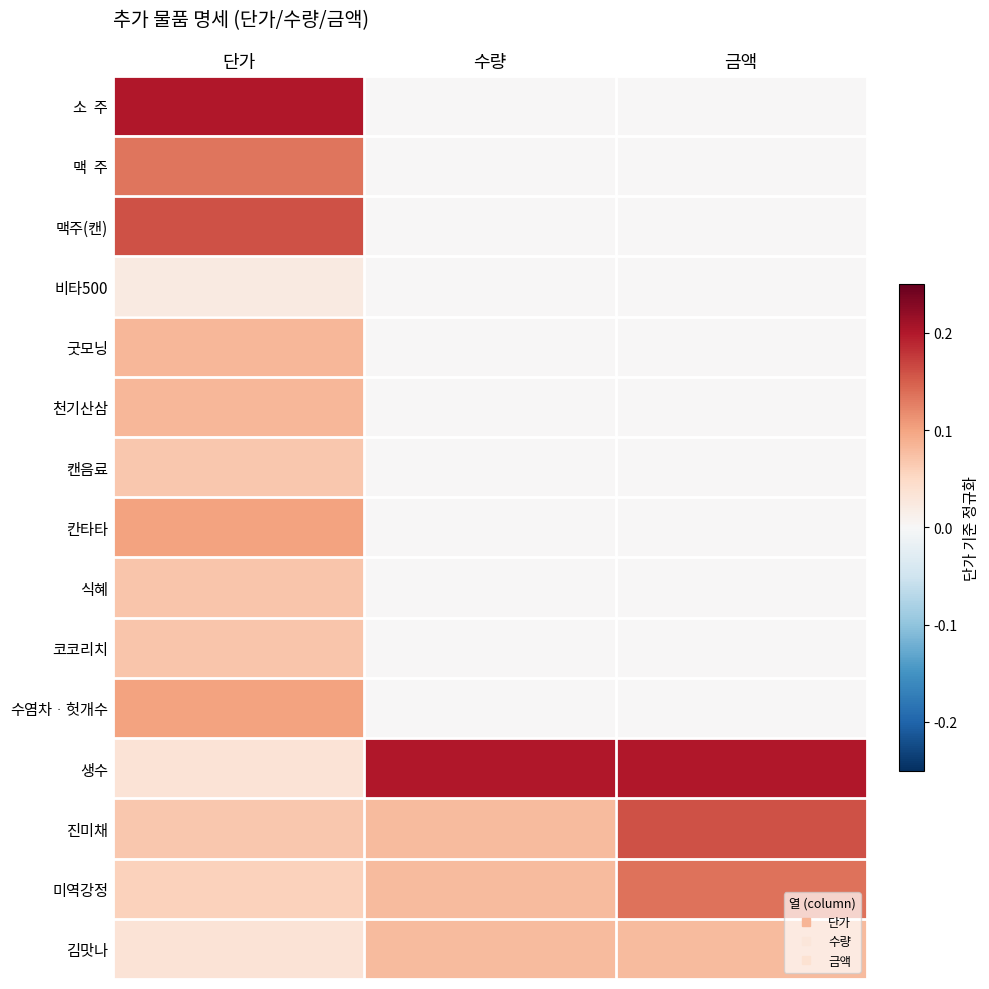

List the series in order of their peak value, lowest first.

비타500, 캔음료, 식혜, 코코리치, 김맛나, 굿모닝, 천기산삼, 칸타타, 수염차ᆞ헛개수, 맥 주, 미역강정, 맥주(캔), 진미채, 소 주, 생수